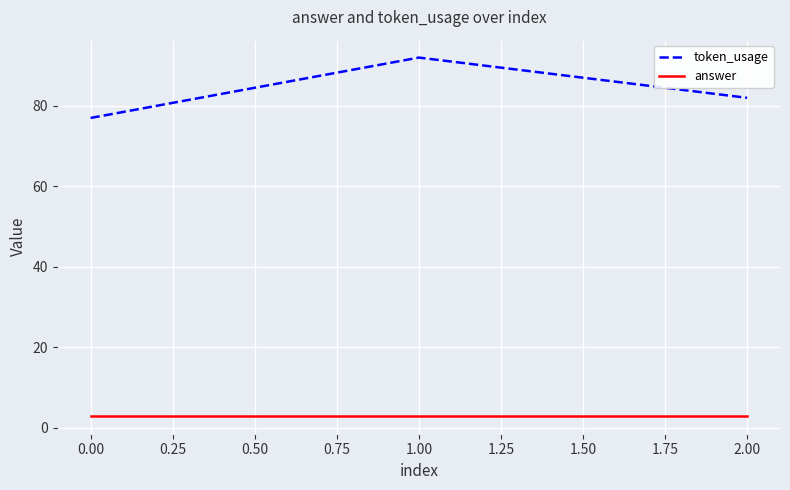

Rank the series at 2.00 from highest to lowest value.

token_usage, answer